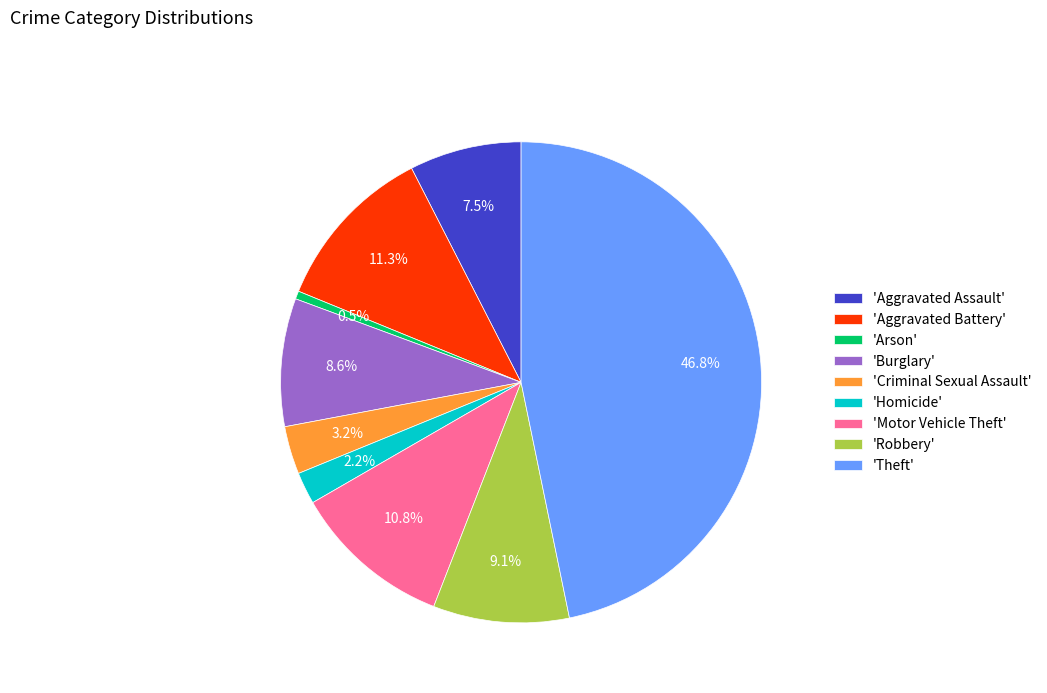

To the nearest percent, what is the average slice percentage?

11%